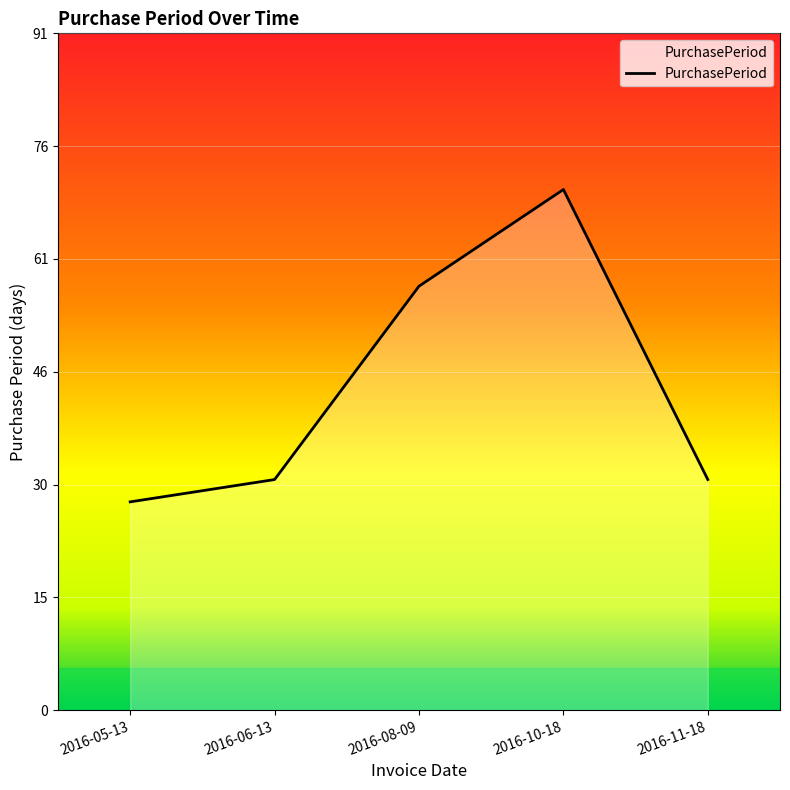

What position from the right is 2016-08-09?

3